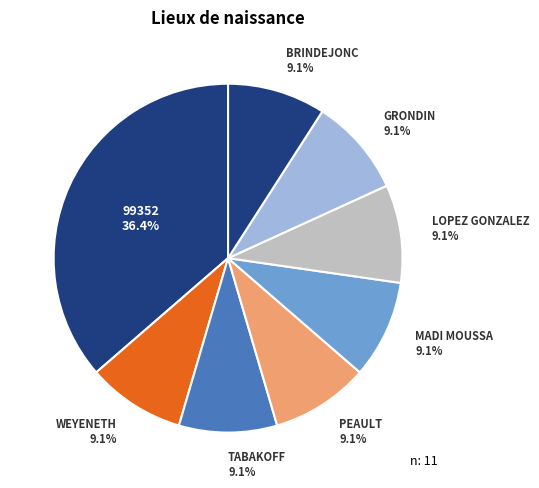

Does BRINDEJONC represent more than half of the total?

No